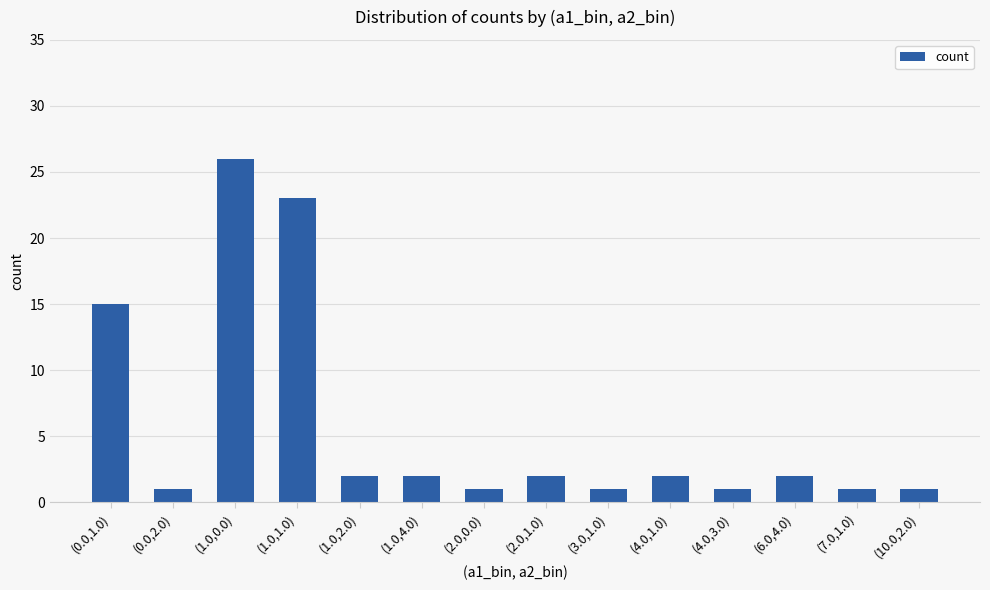

How many distinct data groups are displayed?

1